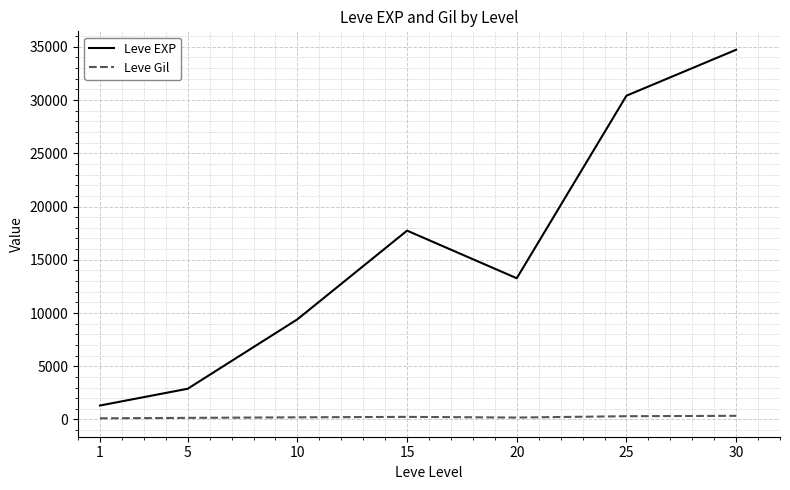

Which series has the largest range (max minus min)?

Leve EXP